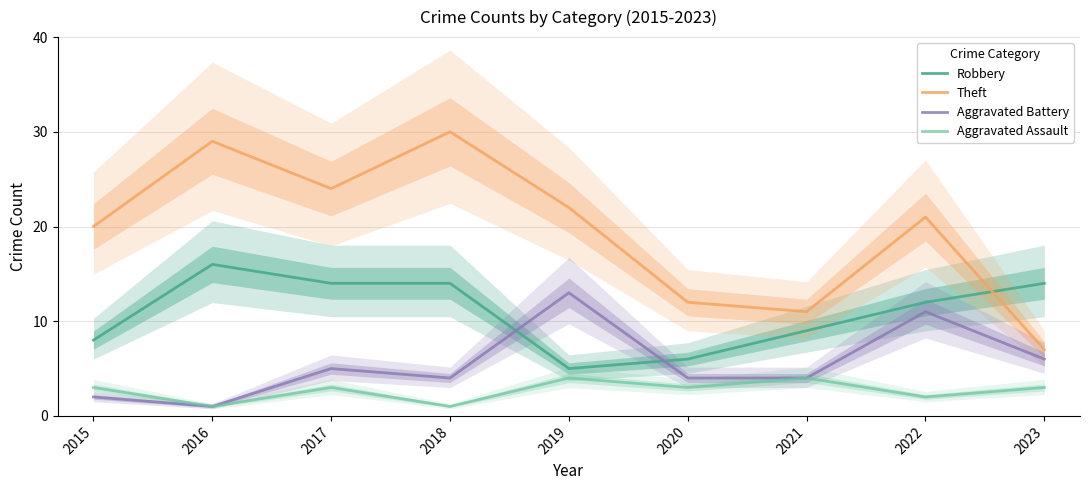

Which category has the highest value in the Robbery series?

2016